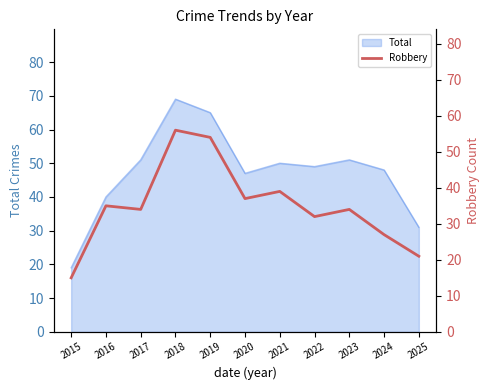

What is the maximum value for Total?

69